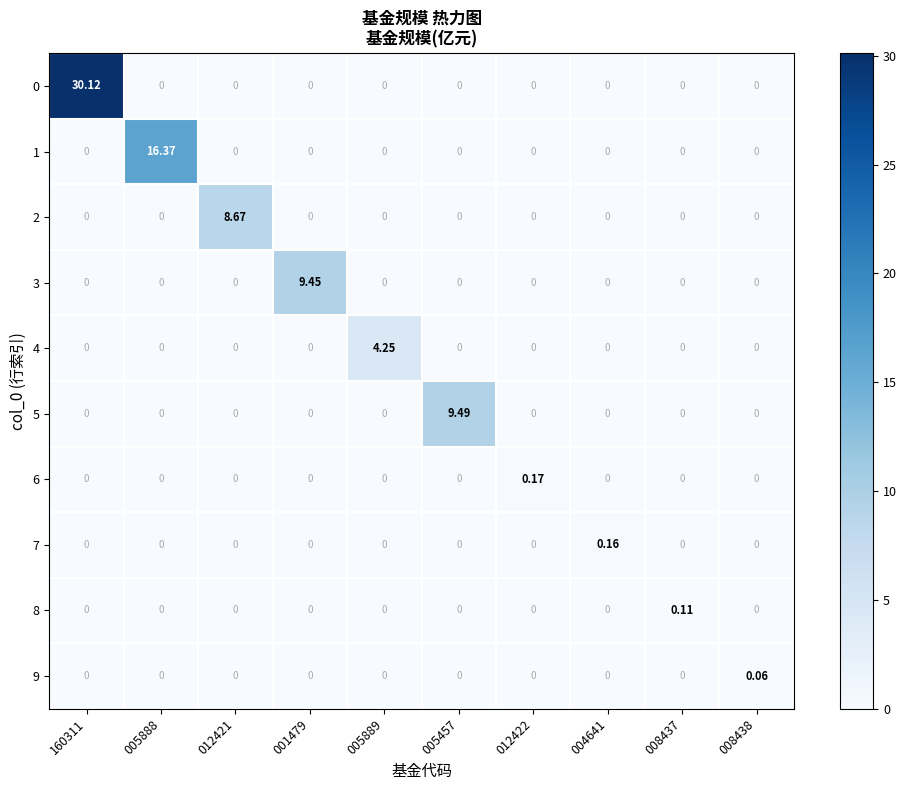

How many data points does each series have?

10